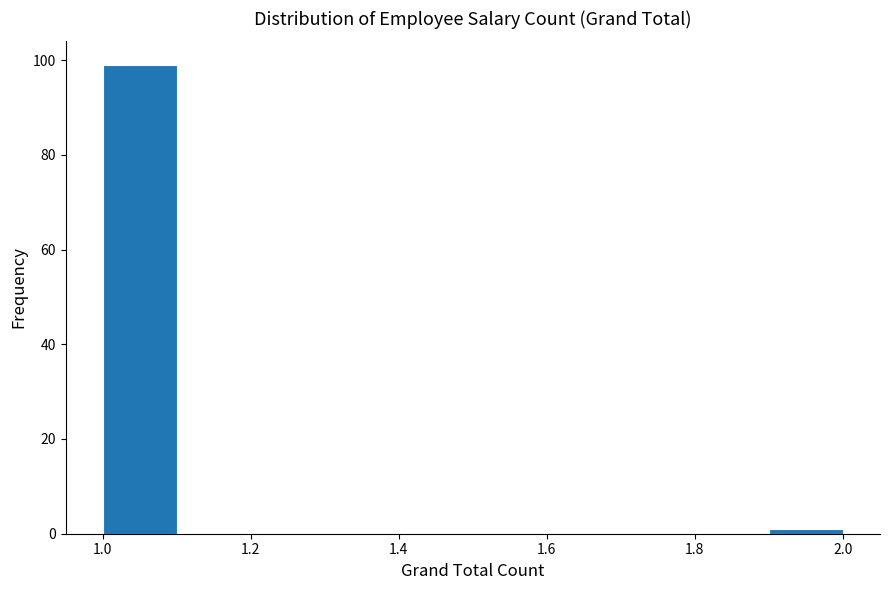

Reading left to right, transcribe this chart: for each bar, give the range it covers on the x-axis and its height. The values are not printed on the chart, so give them approximately, as read against the axis.

1.0 to 1.1: 100
1.1 to 1.2: 0
1.2 to 1.3: 0
1.3 to 1.4: 0
1.4 to 1.5: 0
1.5 to 1.6: 0
1.6 to 1.7: 0
1.7 to 1.8: 0
1.8 to 1.9: 0
1.9 to 2.0: under 2